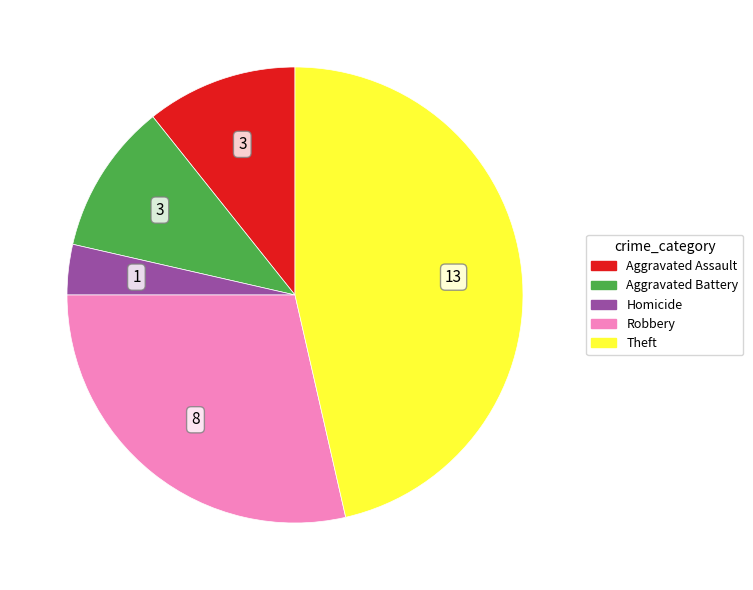

Does any single category account for the majority?

No